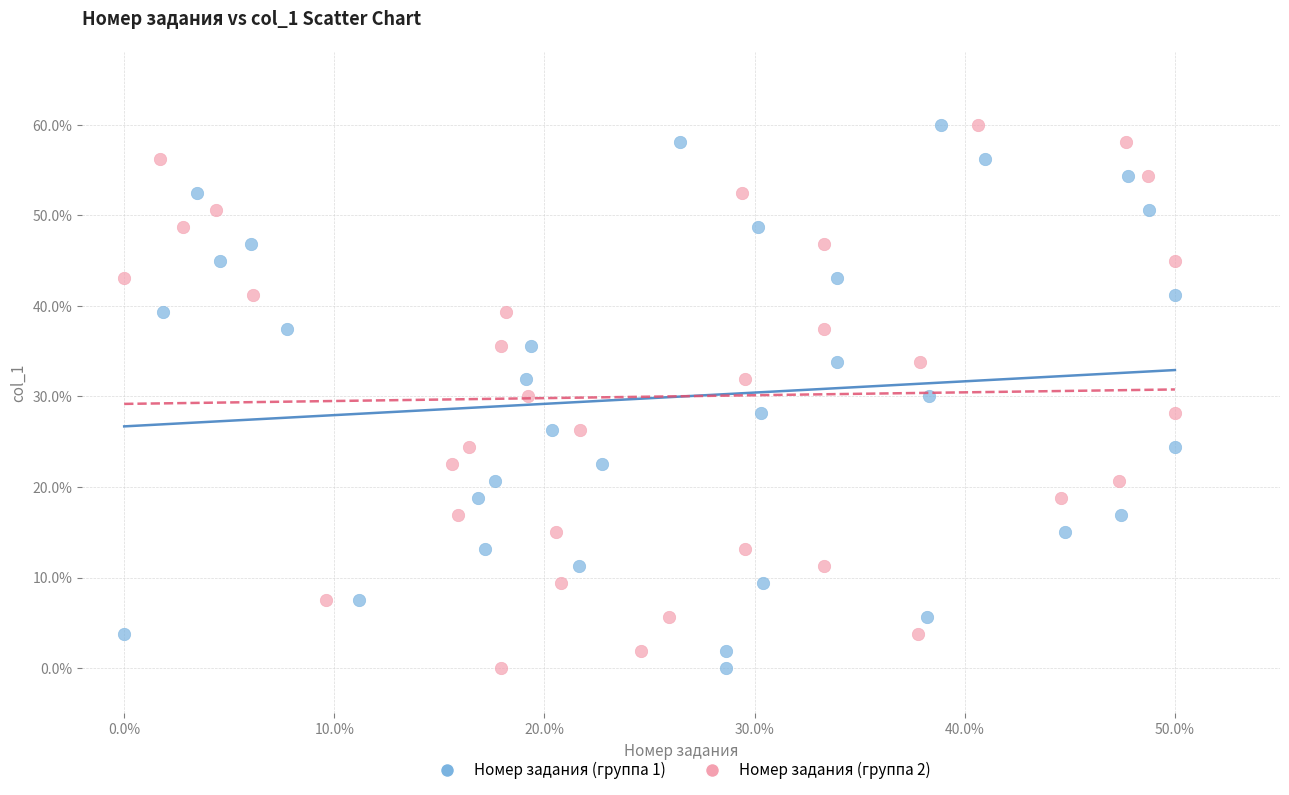

What are all the series names shown in the legend?

Номер задания (группа 1), Номер задания (группа 2)